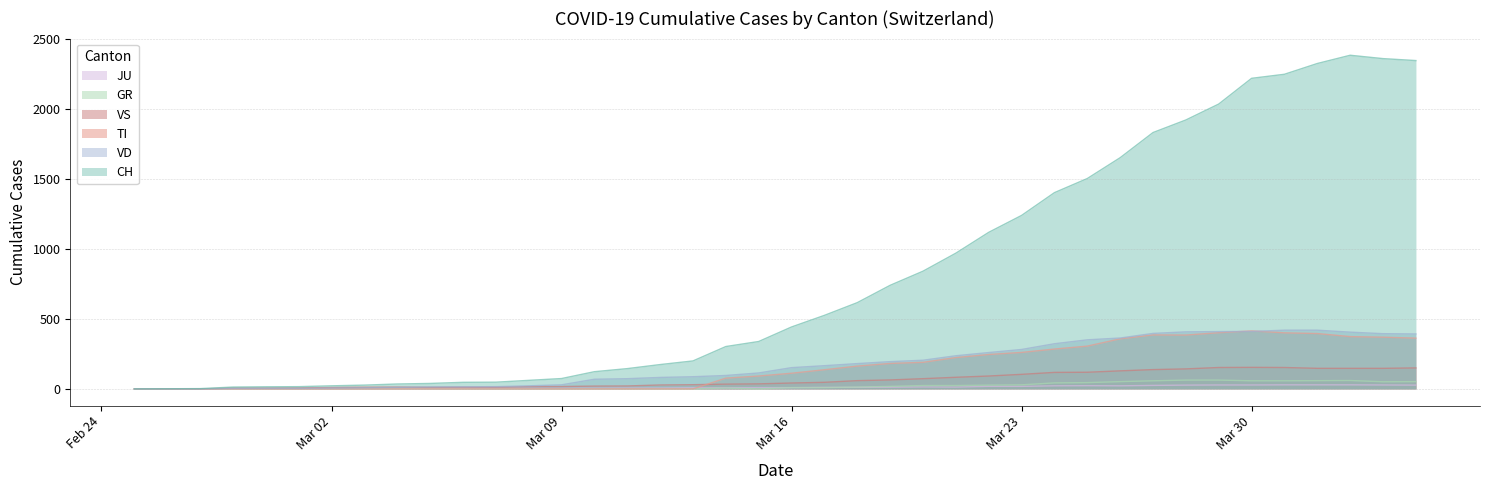

How many interior local peaks does the TI series have?

2